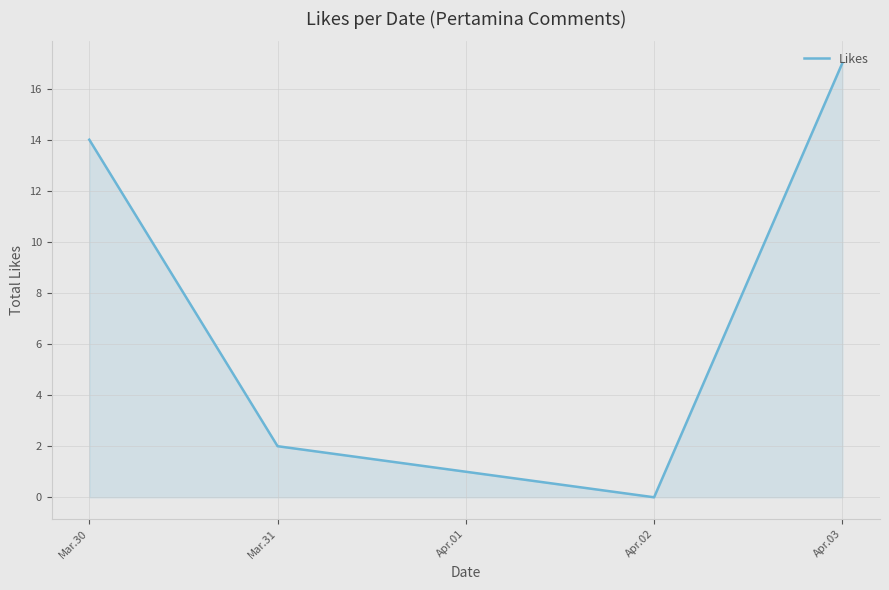

Between Mar.31 and Apr.03, which is larger?

Apr.03